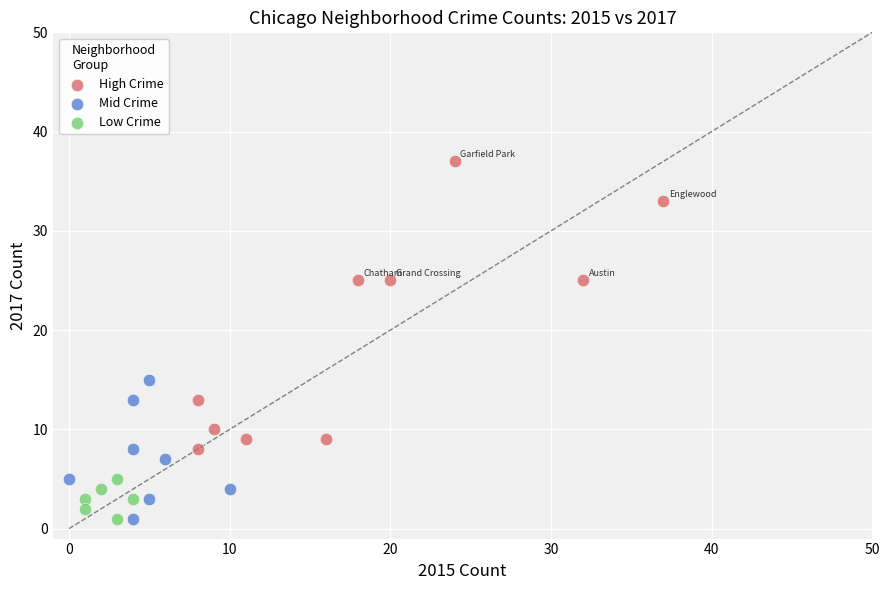

Which series reaches the maximum Y coordinate?

High Crime